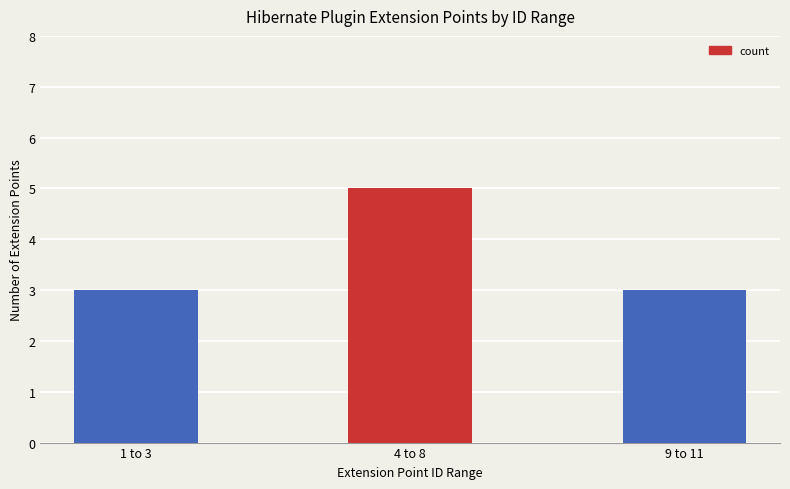

Count the values in the range 3 to 5.

3